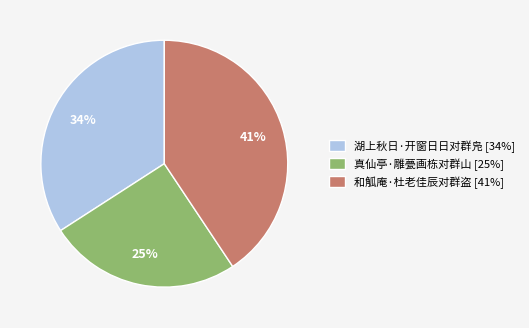

Count the number of slices in the pie.

3